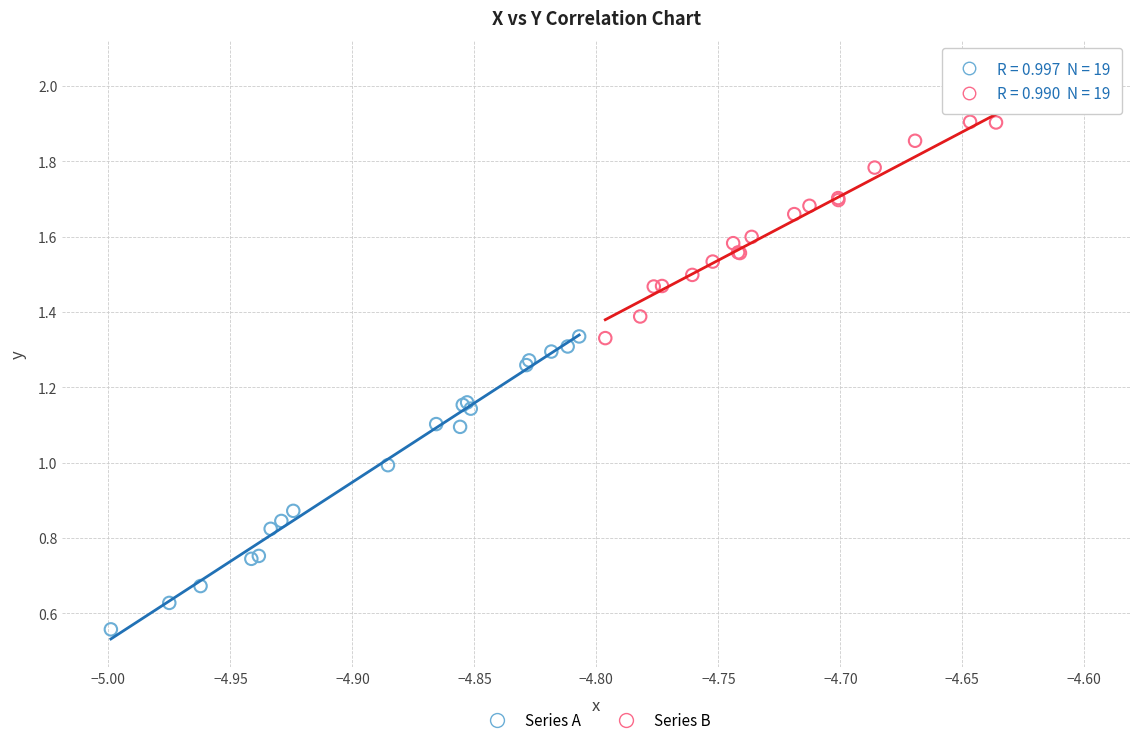

Which series has the largest Y range (max minus min)?

Series A